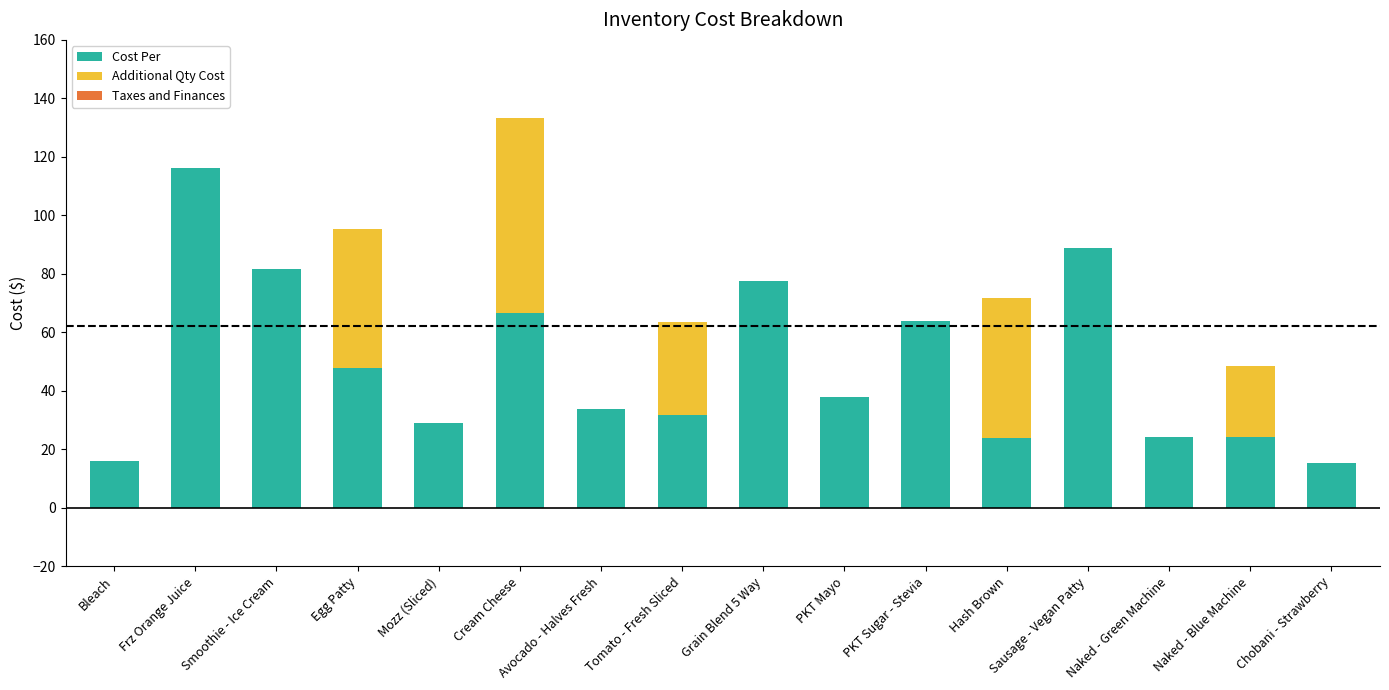

What is the sum of the Cost Per values at PKT Mayo and Tomato - Fresh Sliced?

69.6